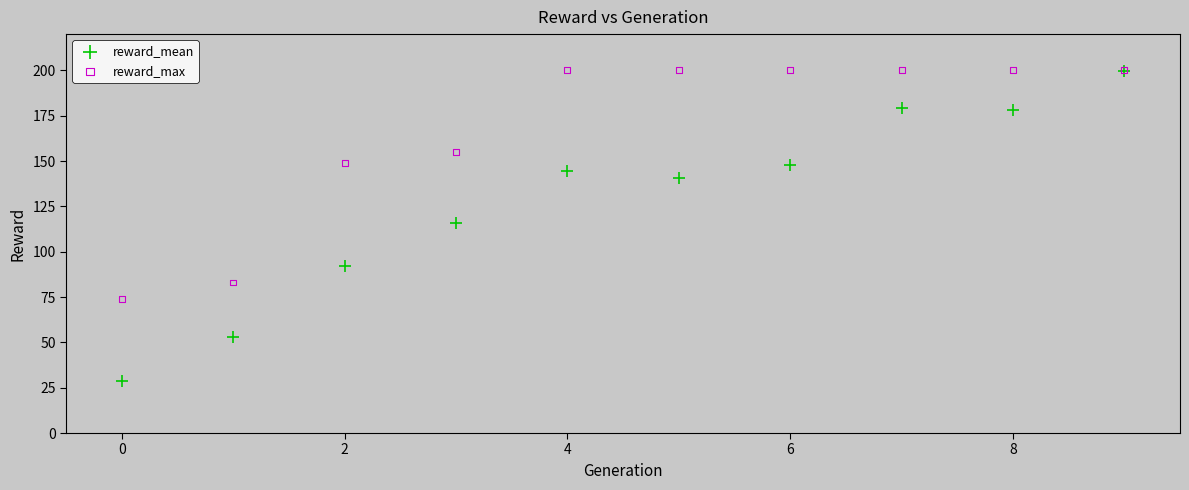

In the reward_max series, what Y value is closest to 137?

149.0